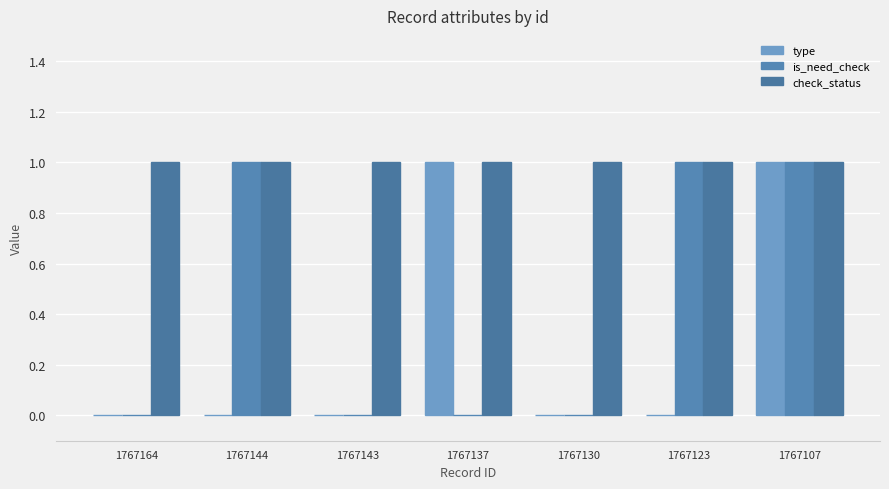

What is the sum of the check_status values at 1767164 and 1767137?

2